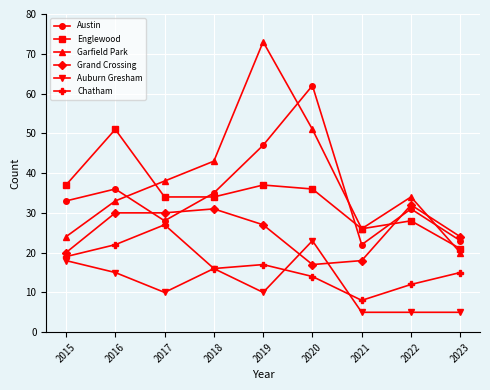

At 2019, list the series in order from largest to smallest.

Garfield Park, Austin, Englewood, Grand Crossing, Chatham, Auburn Gresham